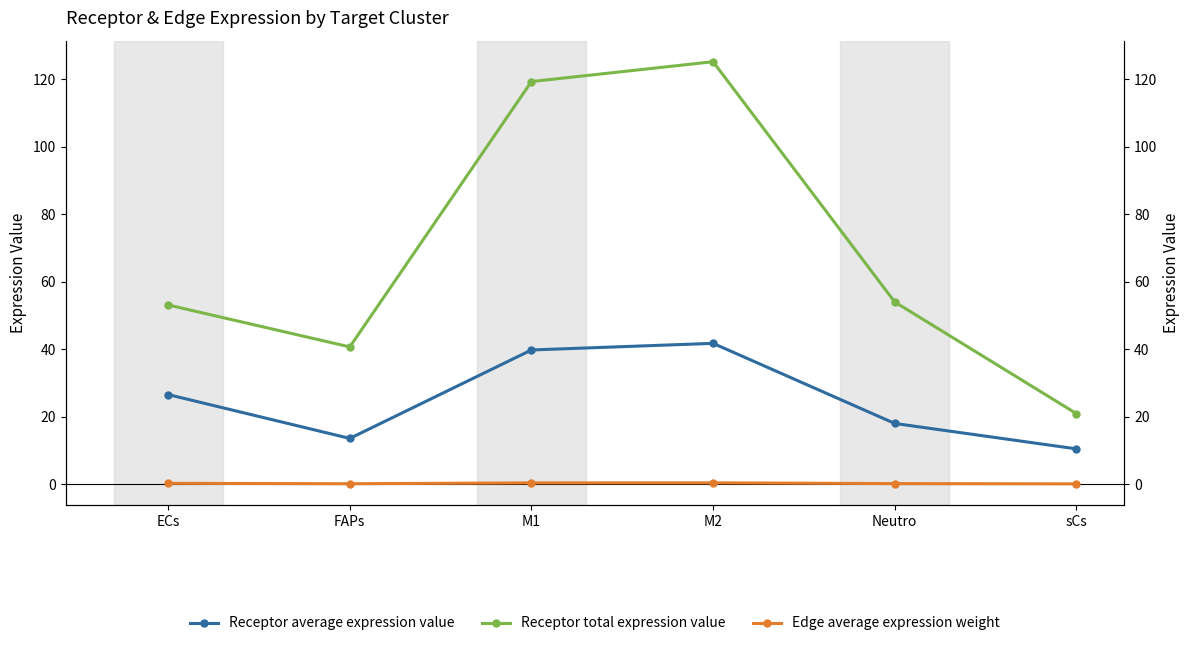

List the series in order of their overall mean, highest first.

Receptor total expression value, Receptor average expression value, Edge average expression weight